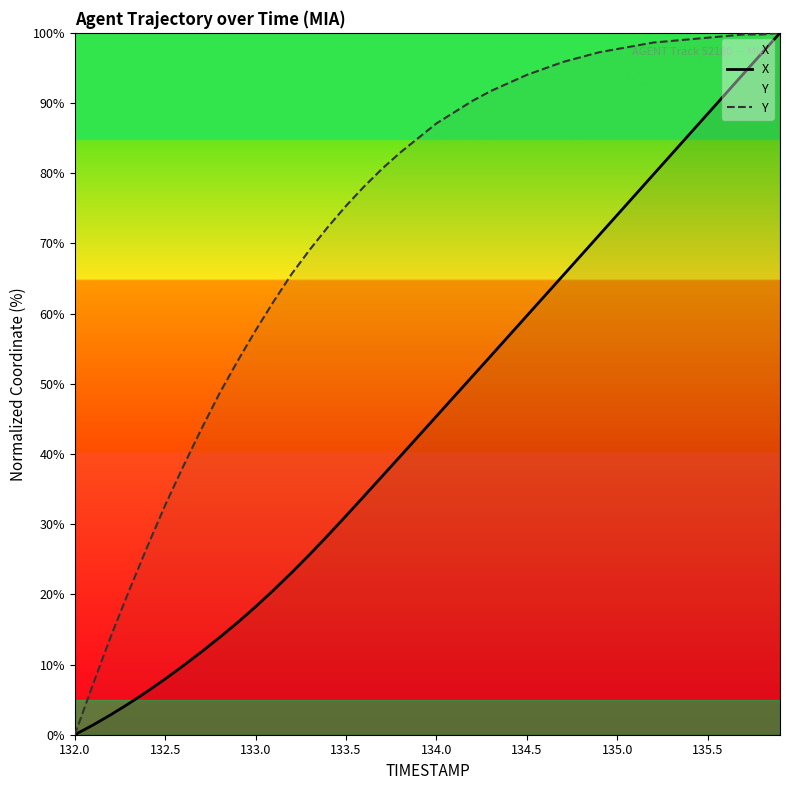

Count the number of categories in the chart.

40